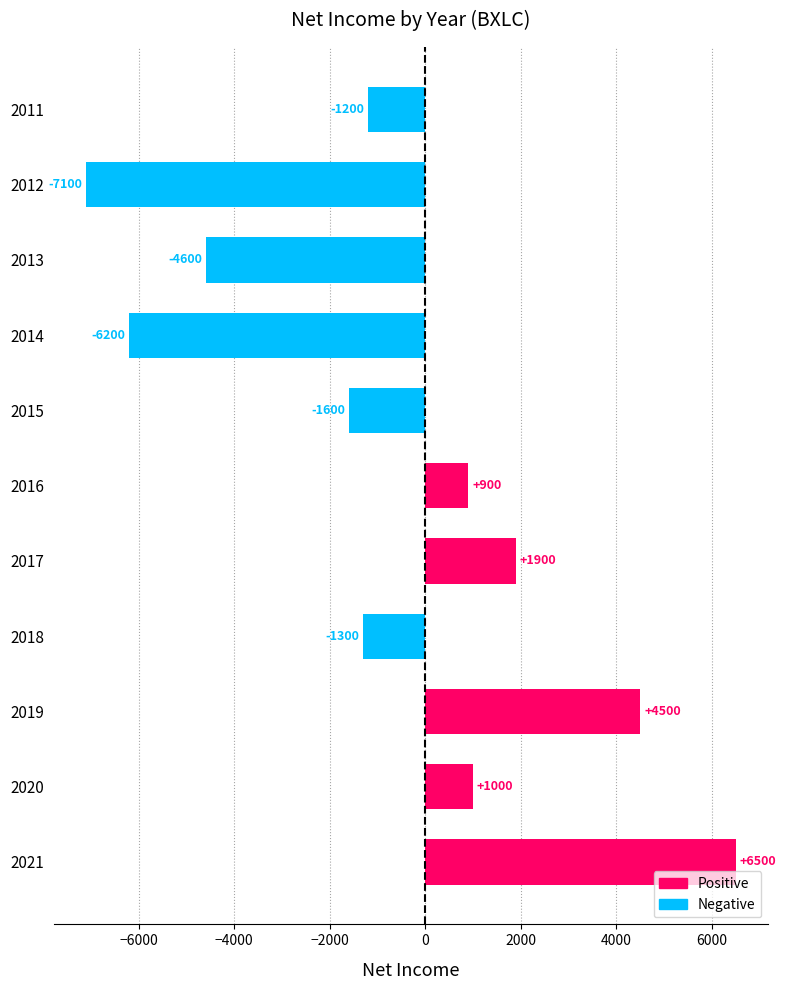

What is the difference between the maximum and minimum values?

13600